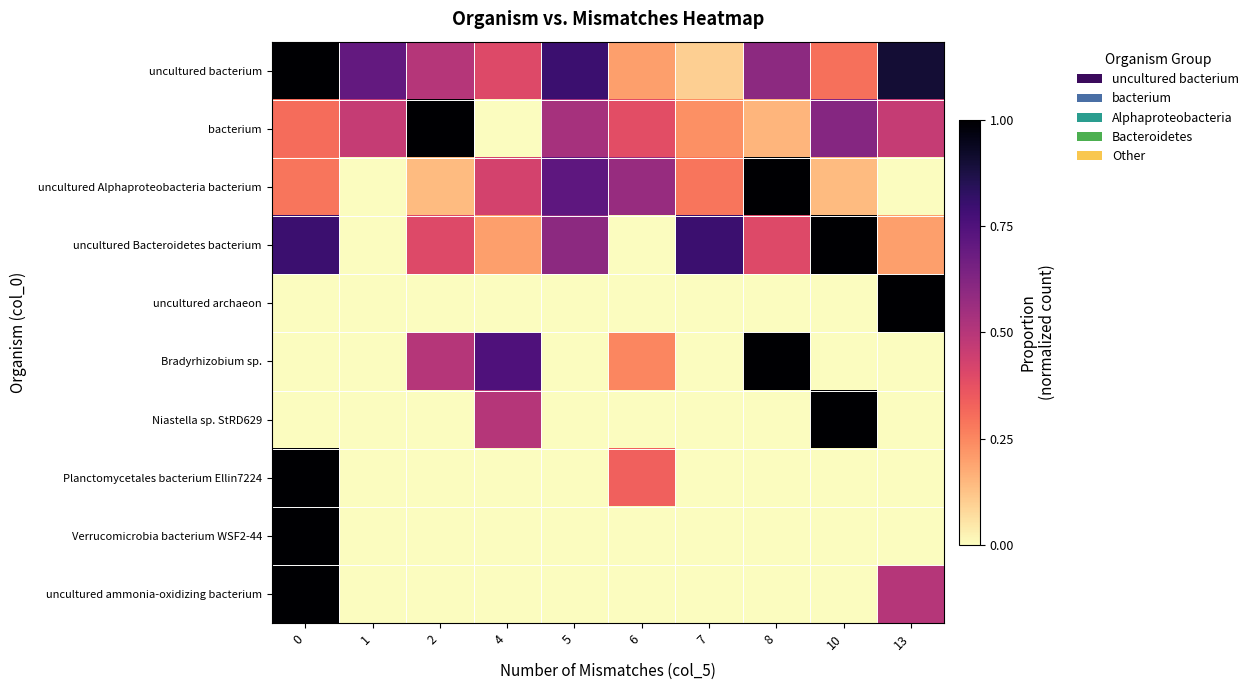

What is the difference between the highest and lowest values at 10?

1.0